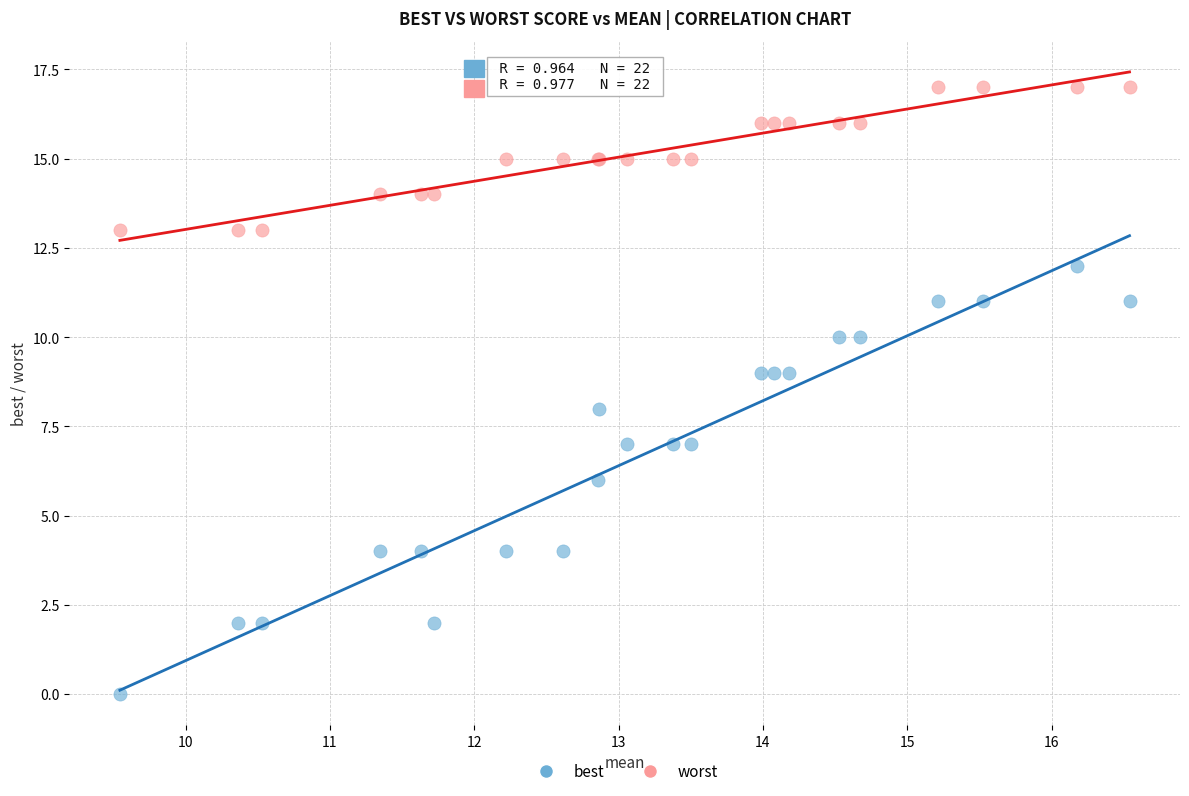

Which series contains the lowest Y value?

best